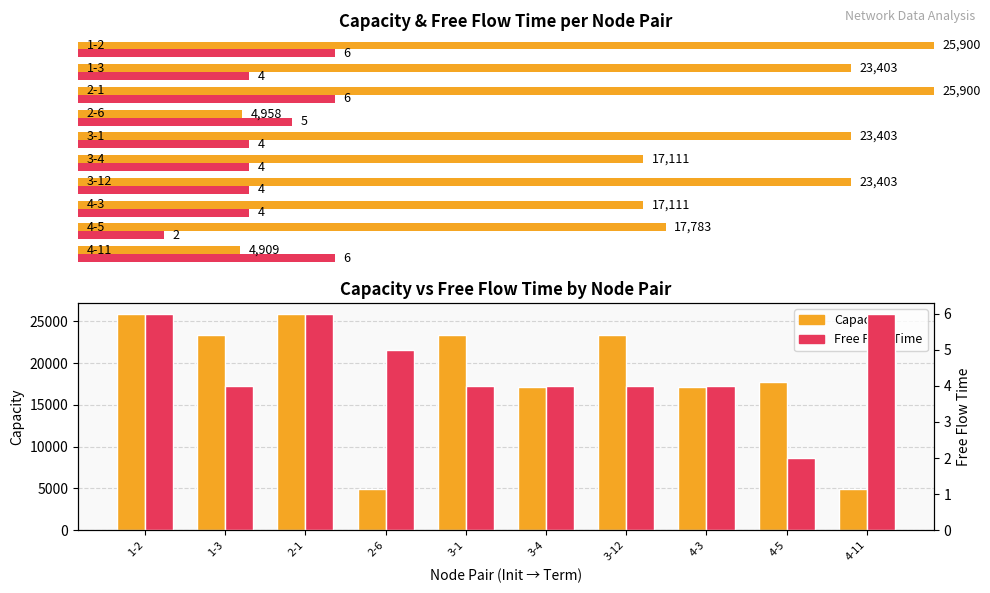

Which series has the widest spread of values?

Capacity